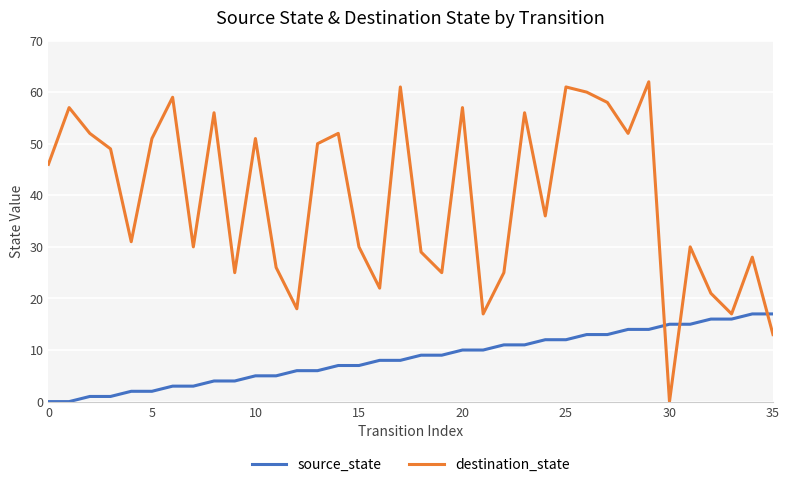

What is the greatest value displayed?

62